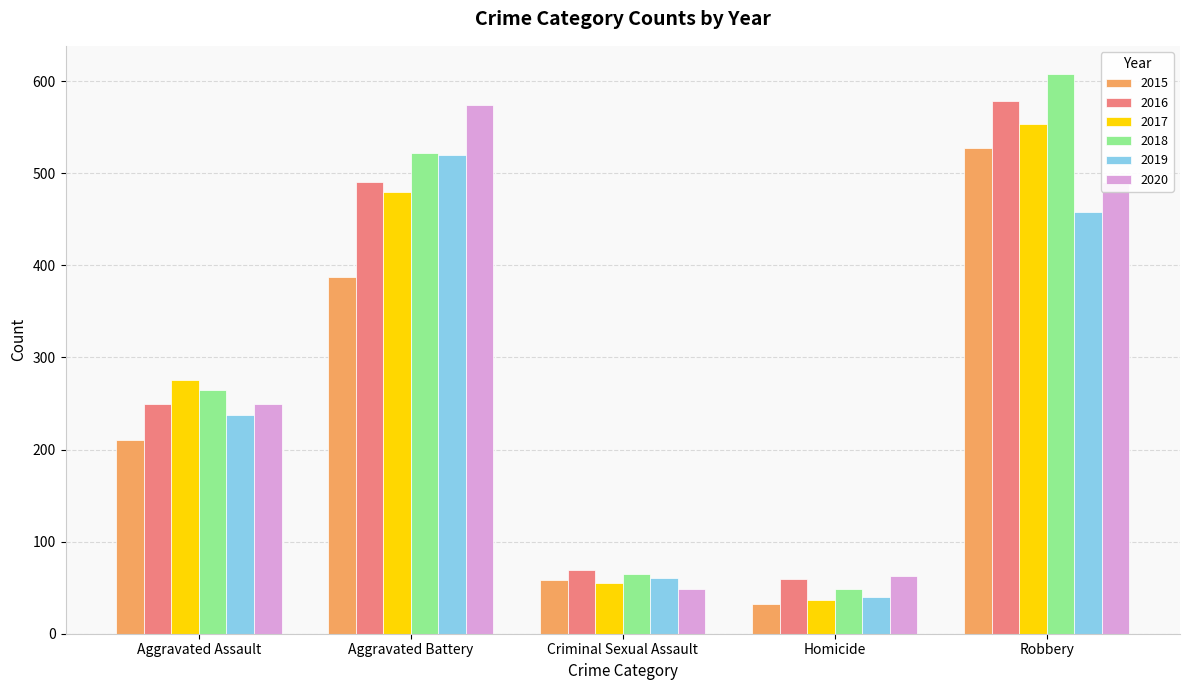

What is the label of the 2nd bar from the right?

Homicide